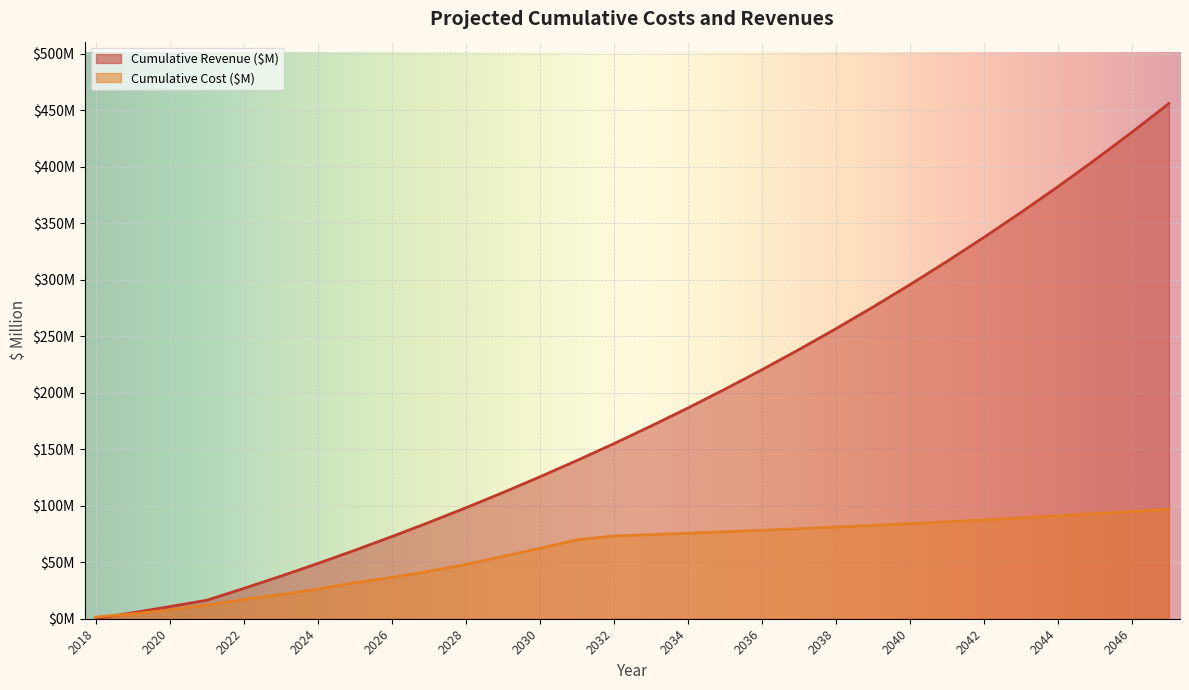

True or false: Cumulative Revenue ($M) has more than 1 points higher than both neighbors.

False